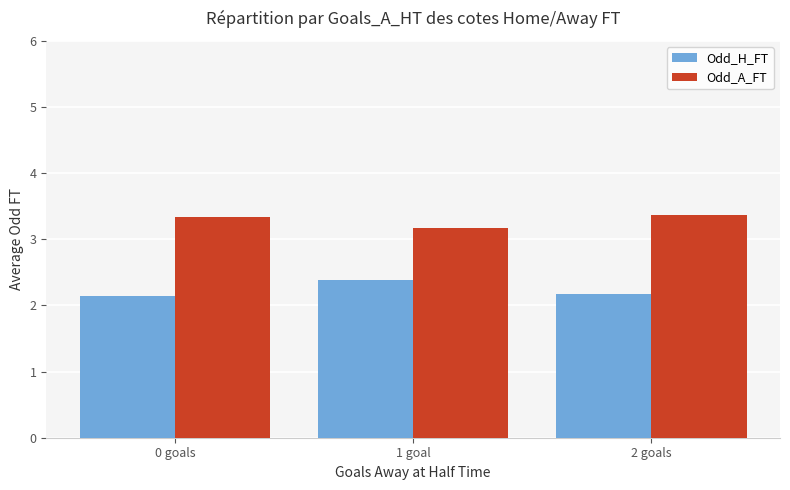

What is the difference between the highest and lowest values at 2 goals?

1.2